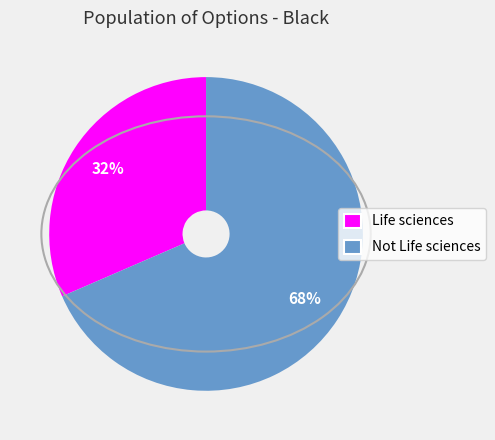

Combined, do Life sciences and Not Life sciences account for over 50%?

Yes